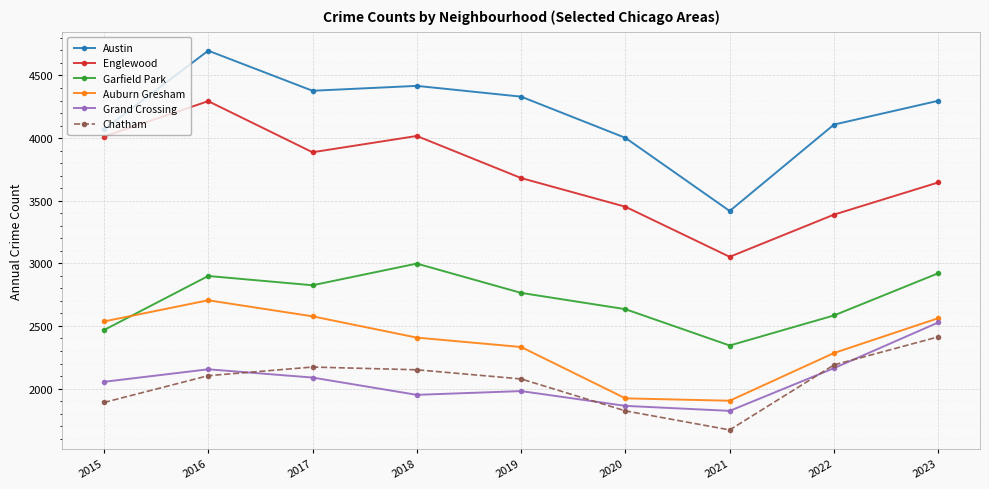

In Chatham, how many points are lower than both neighbors (excluding endpoints)?

1